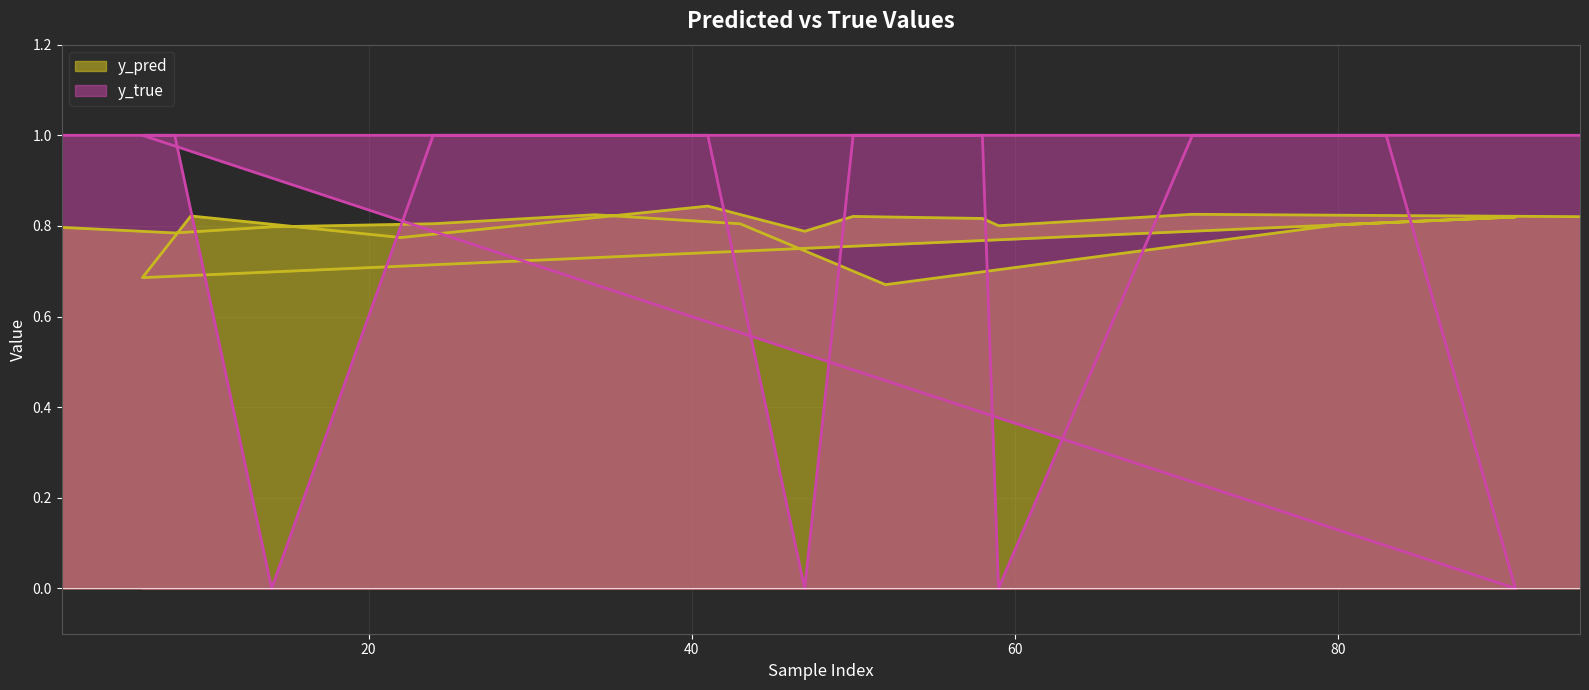

Reading left to right, extract all data points from this chart.

y_pred: 0.8	0.8	0.8	0.8	0.8	0.8	0.7	0.8	0.8	0.8	0.7	0.8	0.8	0.8	0.8	0.8	0.8	0.8	0.8	0.8
y_true: 1.0	1.0	0.0	1.0	1.0	1.0	1.0	1.0	1.0	0.0	1.0	1.0	1.0	1.0	0.0	1.0	1.0	0.0	1.0	1.0